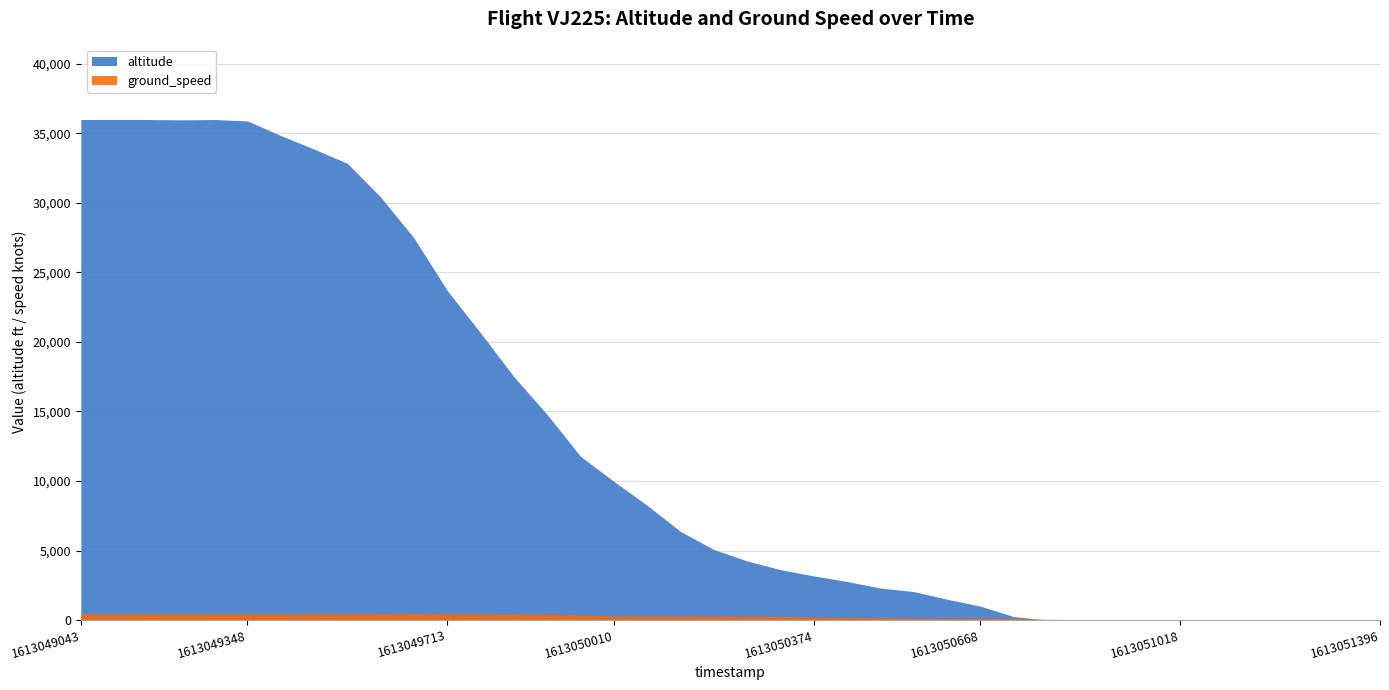

At 1613050128, list the series in order from smallest to largest.

ground_speed, altitude